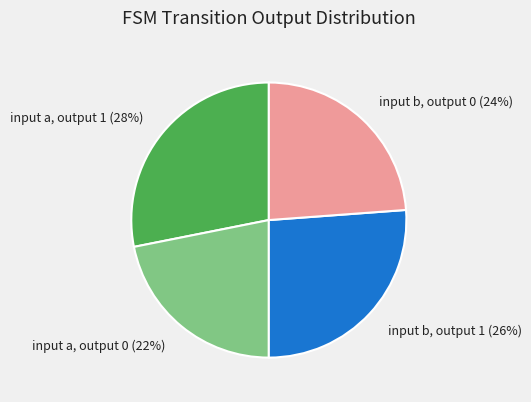

Which has a higher value, input a, output 1 or input b, output 1?

input a, output 1